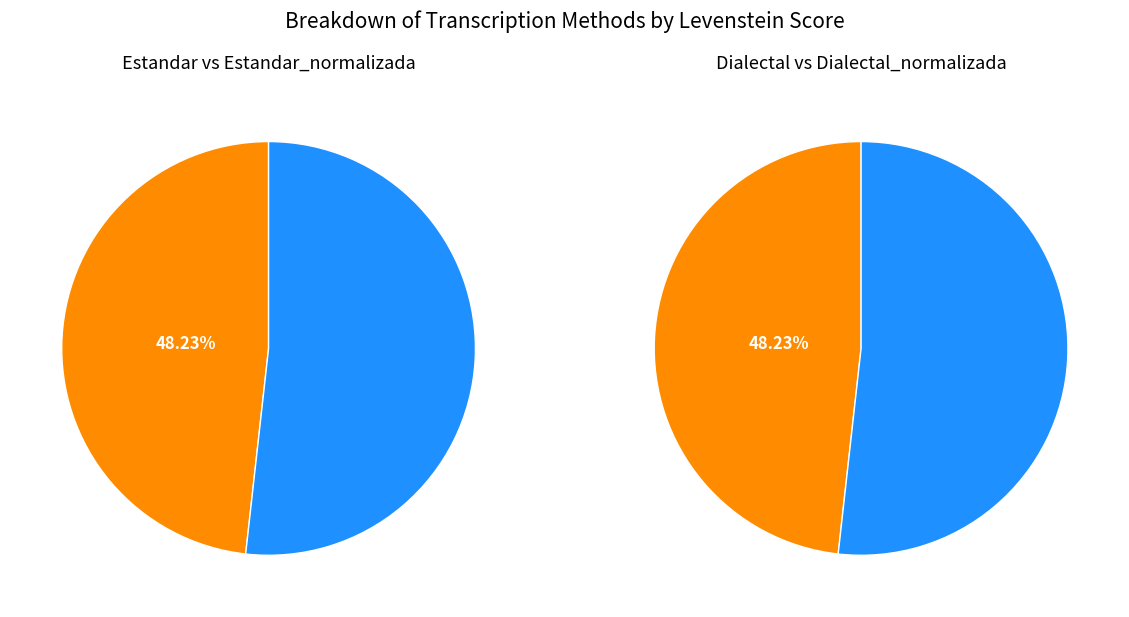

Does Dialectal_normalizada represent more than half of the total?

No